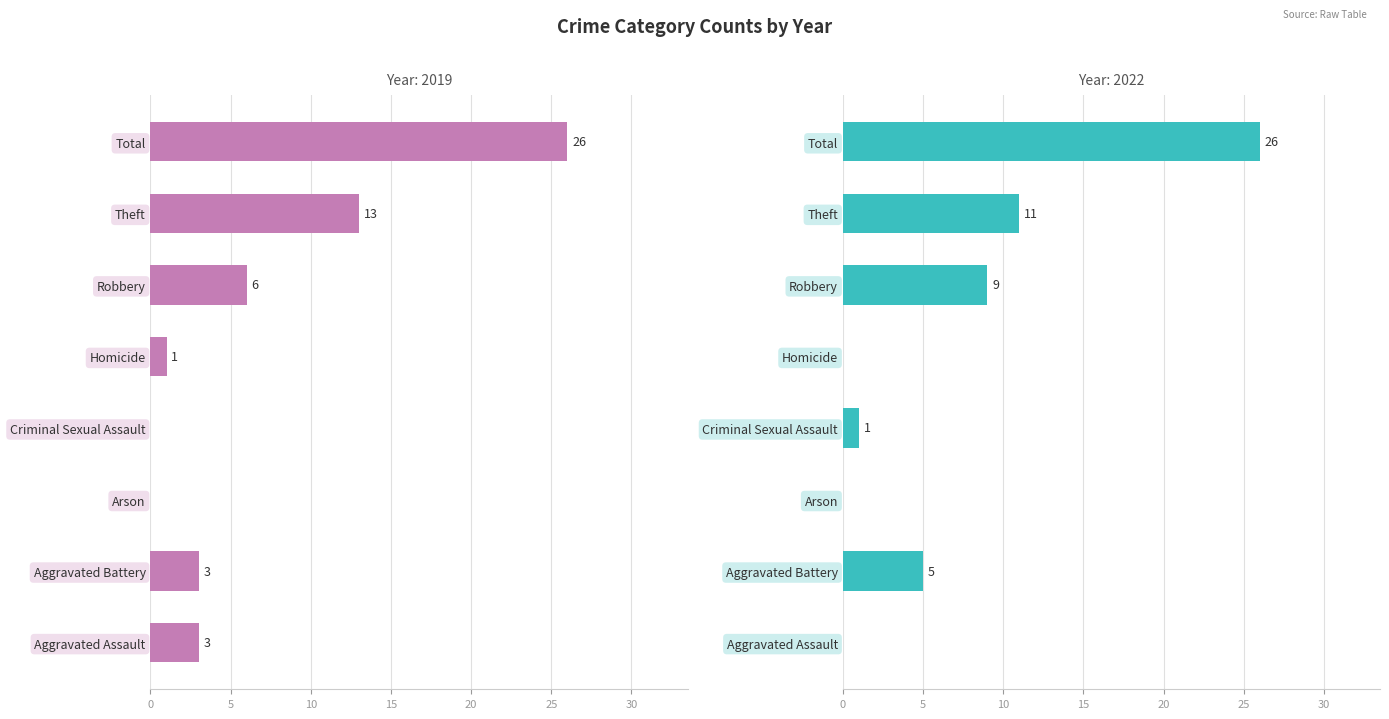

At which category is the sum across all series the highest?

Total